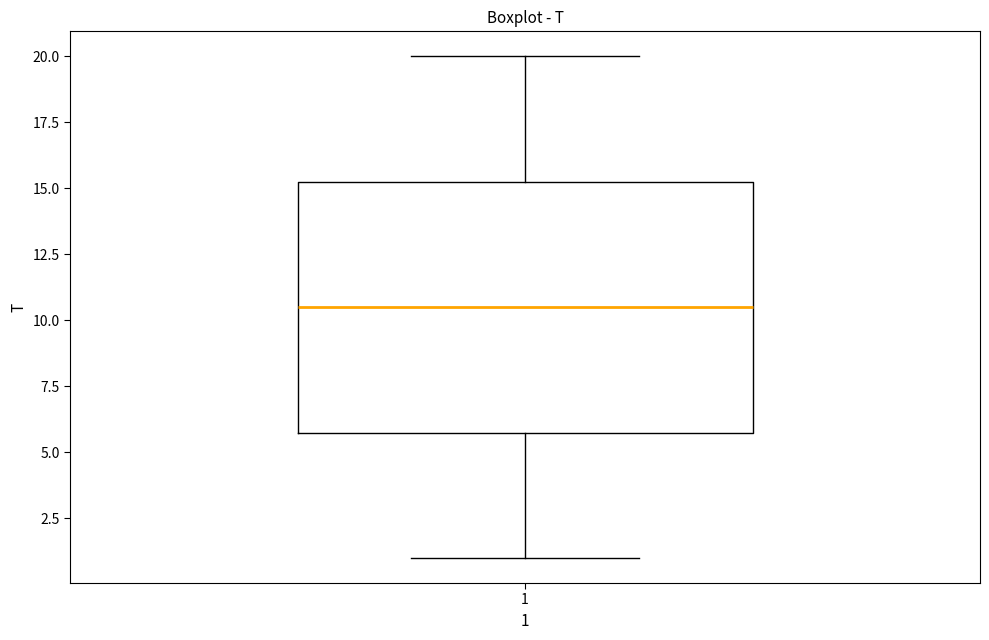

Where does the upper whisker of the box at x = 1 end on the y-axis? The values are not printed on the chart, so give them approximately, as read against the axis.

20.0